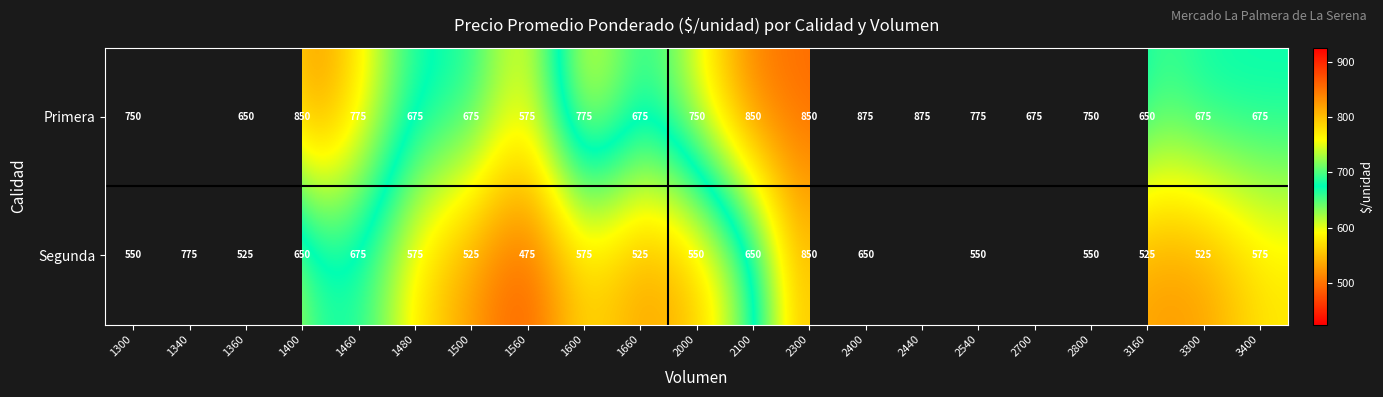

At which category does the chart reach its peak across all series?

2400